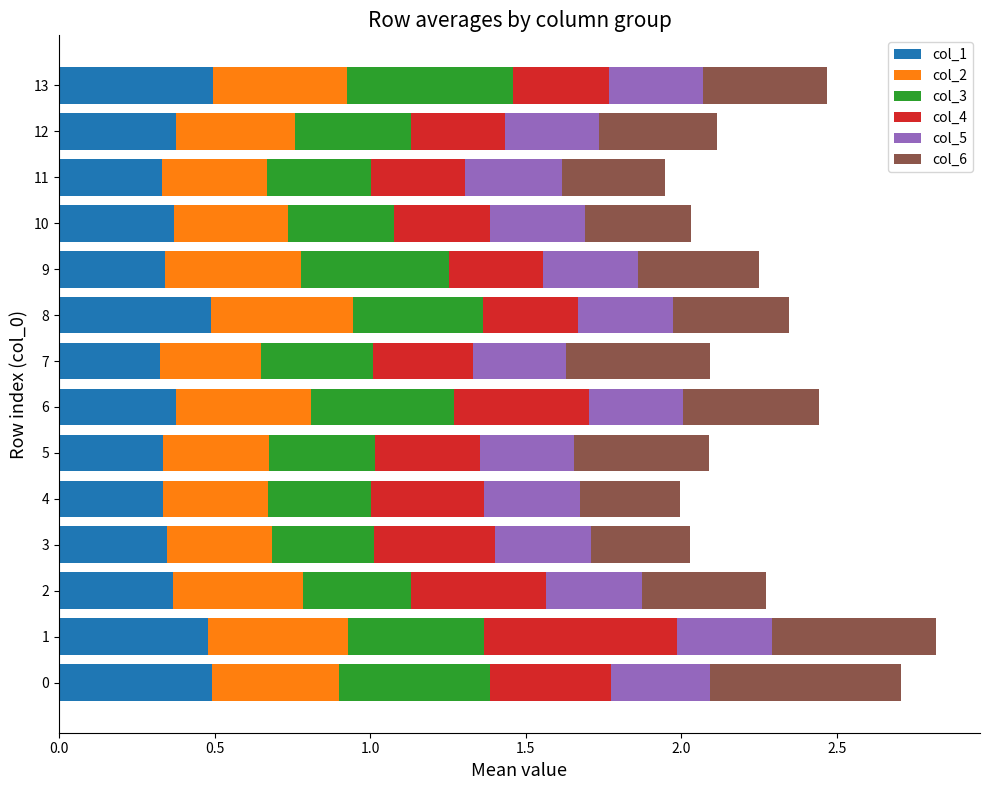

What is the total value across all series at 1?

2.8